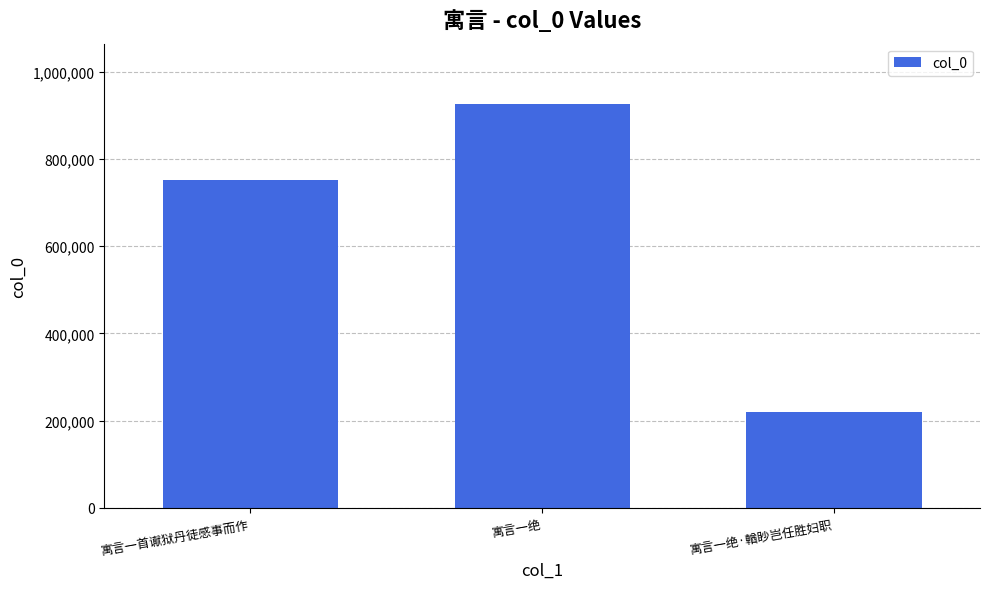

Where is the data nearest to the value 572565?

寓言一首谳狱丹徒感事而作